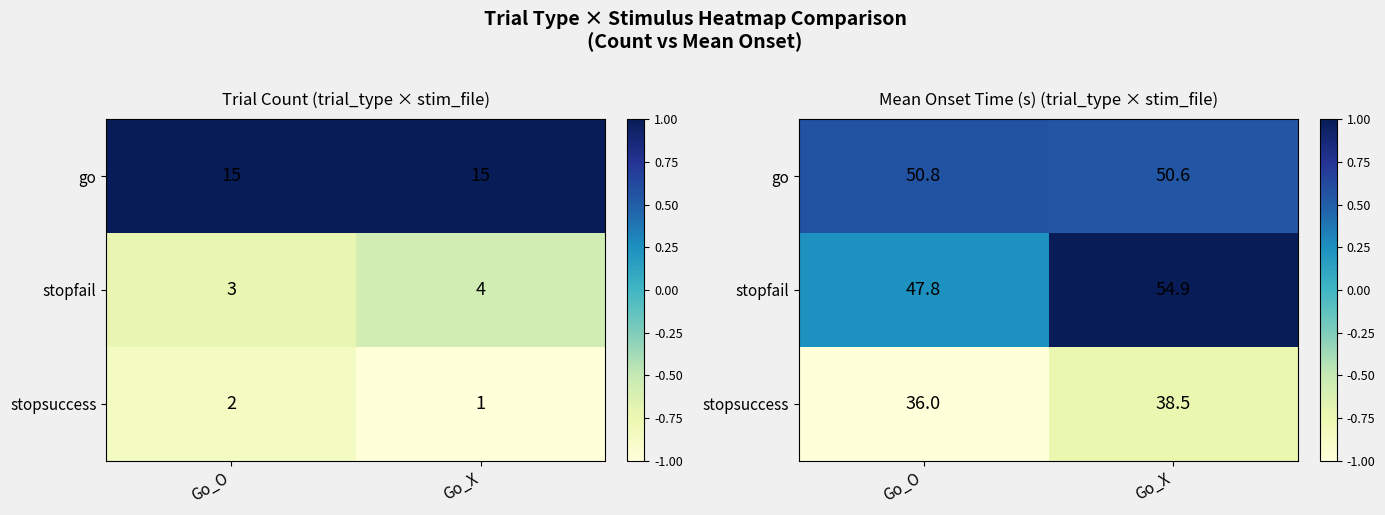

At which category does the chart reach its minimum across all series?

Go_O